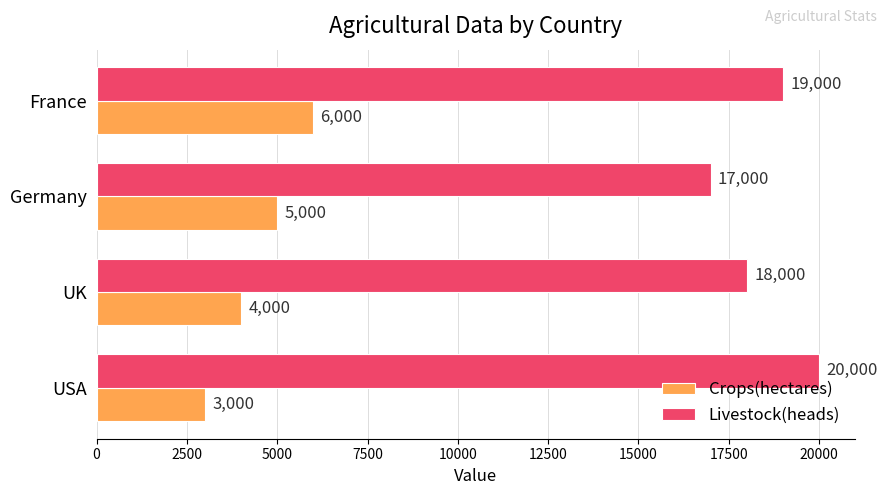

What is the maximum value for Livestock(heads)?

20000